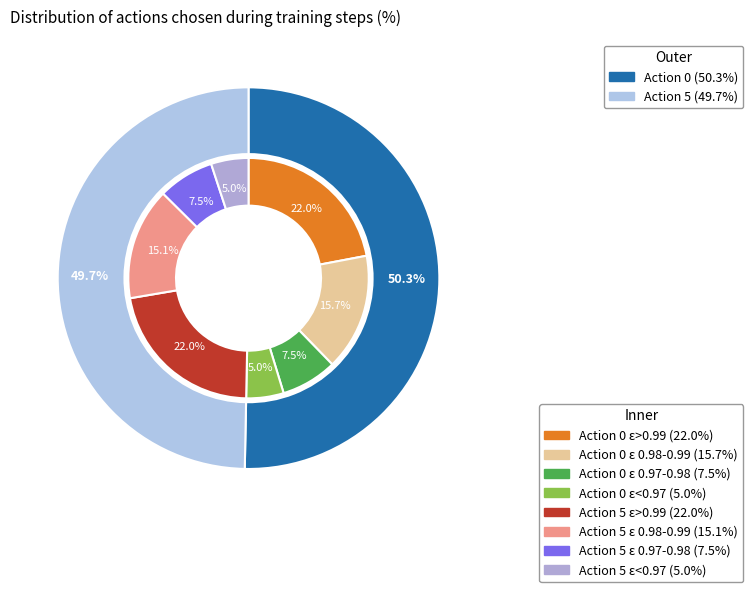

True or false: action_0 accounts for 50% of the total.

True